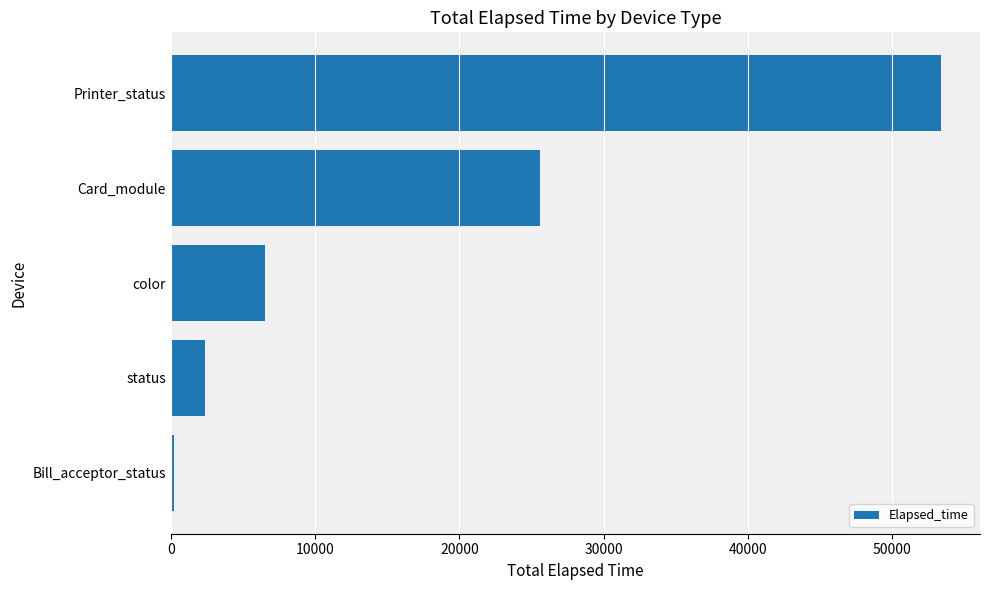

Between Card_module and Bill_acceptor_status, which is larger?

Card_module